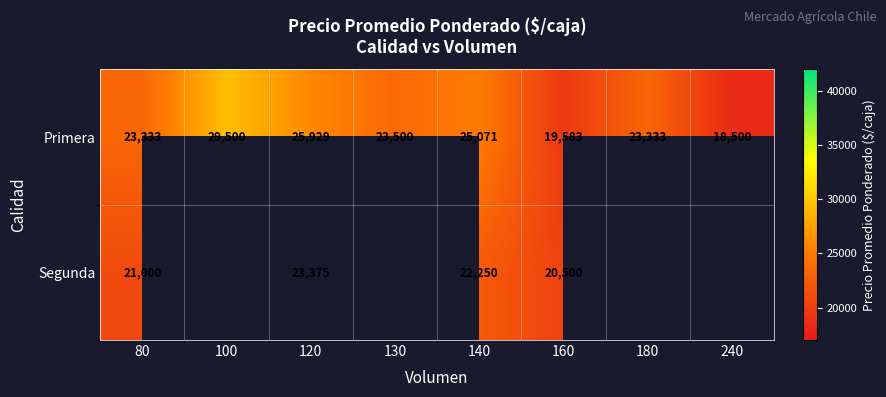

Rank the series at 120 from lowest to highest value.

Segunda, Primera